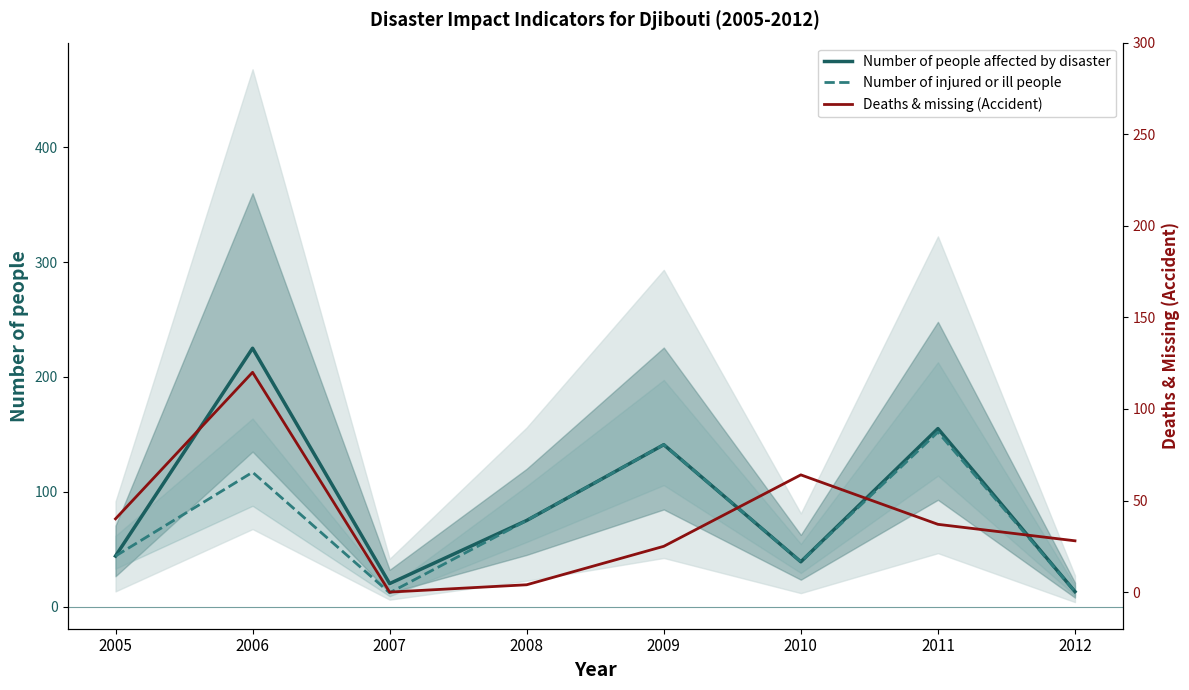

Between 2009 and 2005, which is larger?

2009